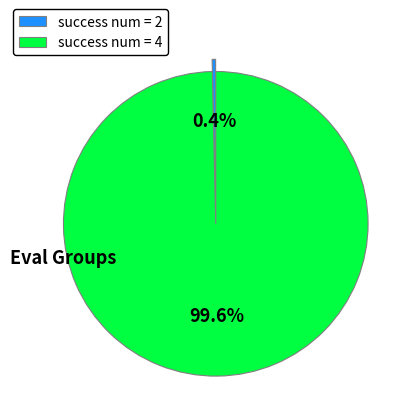

Which has a higher value, success num = 2 or success num = 4?

success num = 4